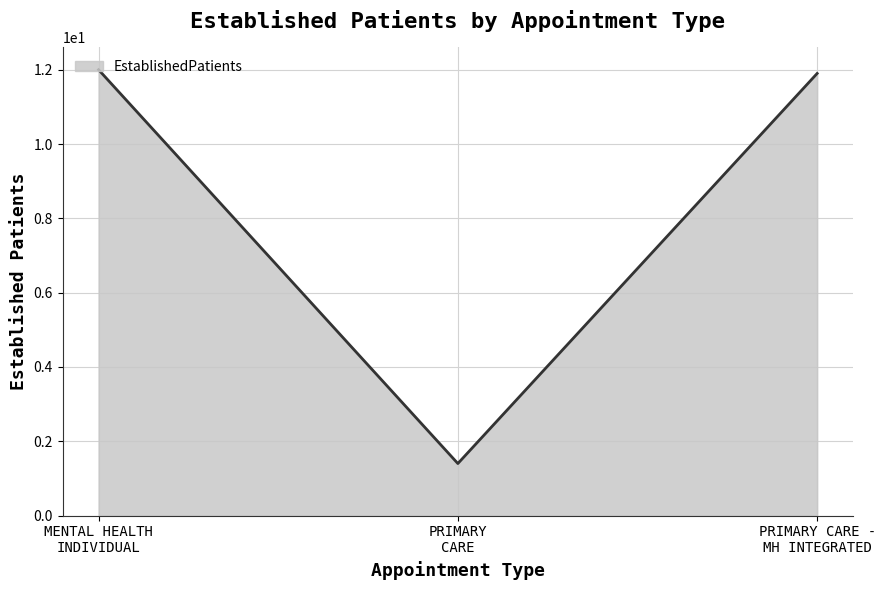

What is the difference between the maximum and minimum values?

10.6